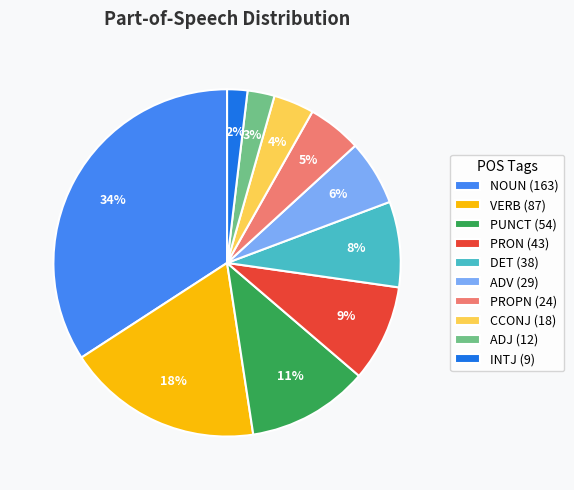

True or false: CCONJ accounts for 4% of the total.

True